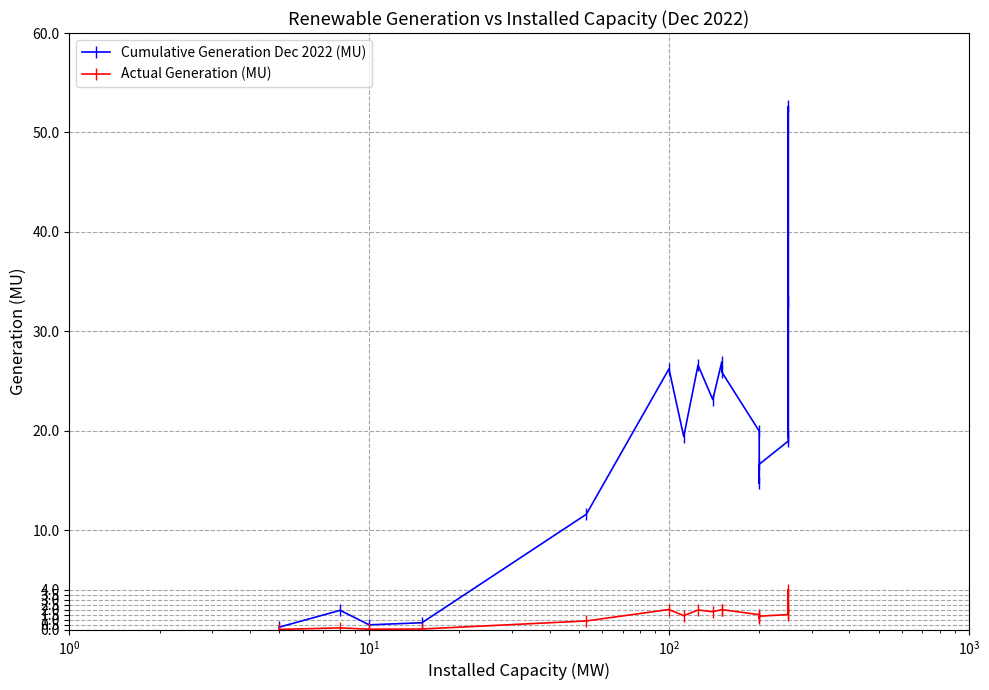

At how many categories does at least one series exceed 5?

14